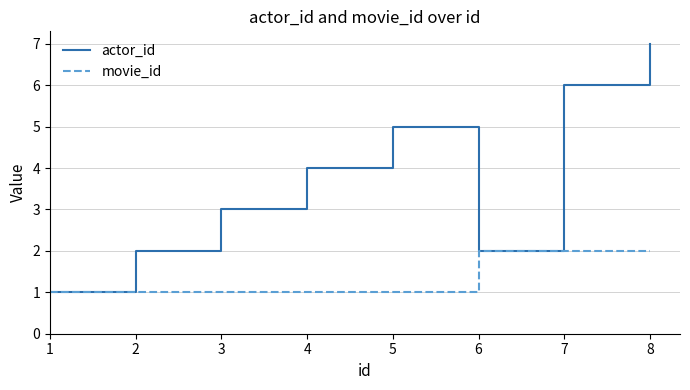

What is the maximum value for movie_id?

2